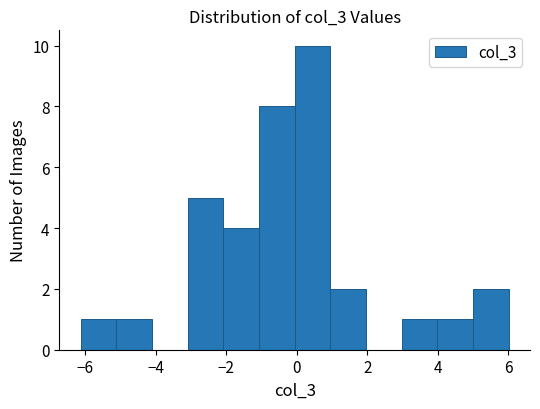

Reading left to right, list every bar in this chart as the range it spans on the x-axis followed by its height. Neither the bar edges nor the heights are printed on the chart, so give them approximately, as read against the axes.

-6.2 to -5.2: 1
-5.2 to -4.2: 1
-4.2 to -3.0: 0
-3.0 to -2.0: 5
-2.0 to -1.0: 4
-1.0 to 0.0: 8
0.0 to 1.0: 10
1.0 to 2.0: 2
2.0 to 3.0: 0
3.0 to 4.0: 1
4.0 to 5.0: 1
5.0 to 6.0: 2